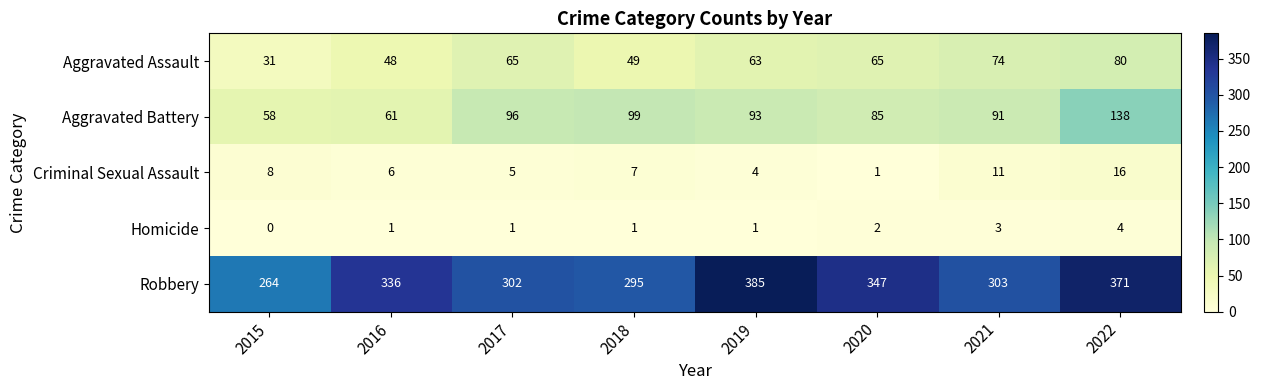

Which series has the largest total across all categories?

Robbery